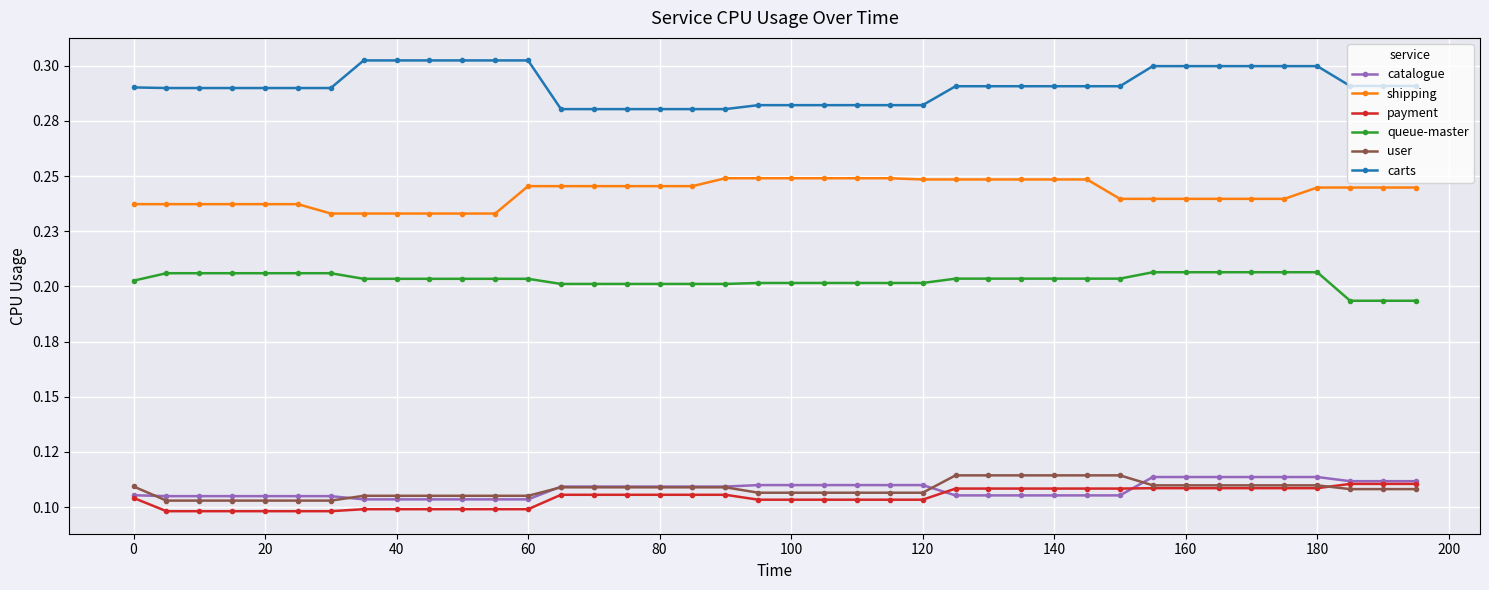

What are all the series names shown in the legend?

catalogue, shipping, payment, queue-master, user, carts